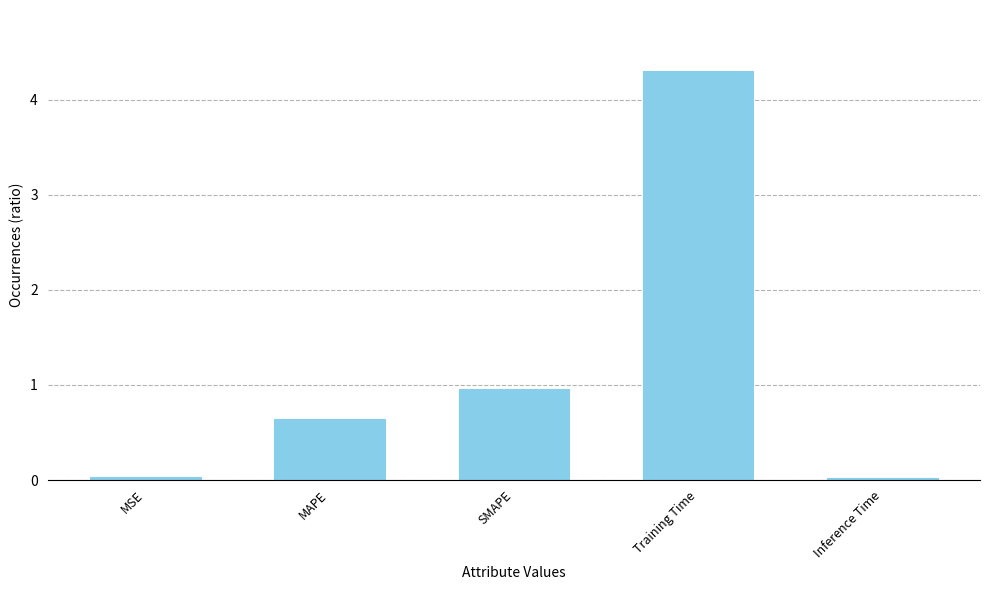

What is the label of the 3rd bar from the left?

SMAPE